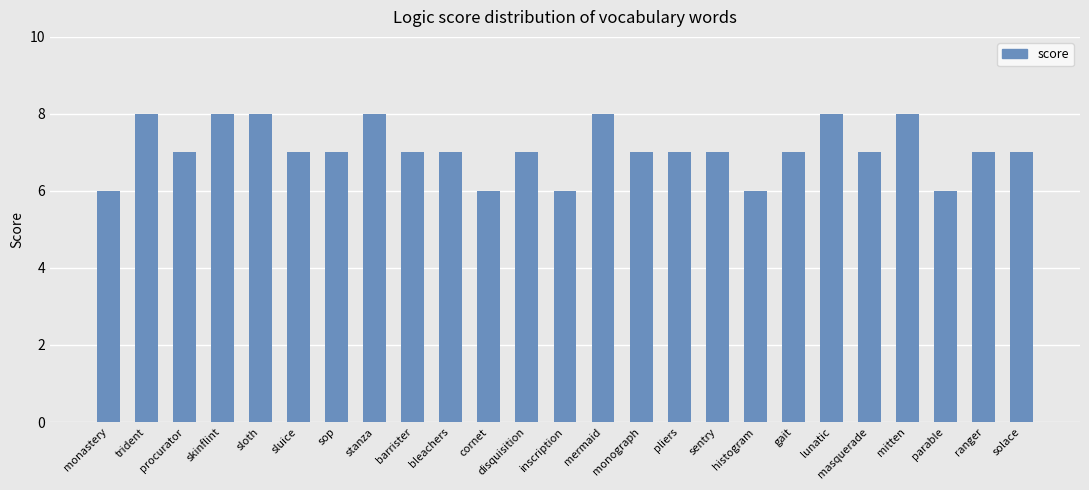

The chart shows a value of 8 at mitten. True or false?

True